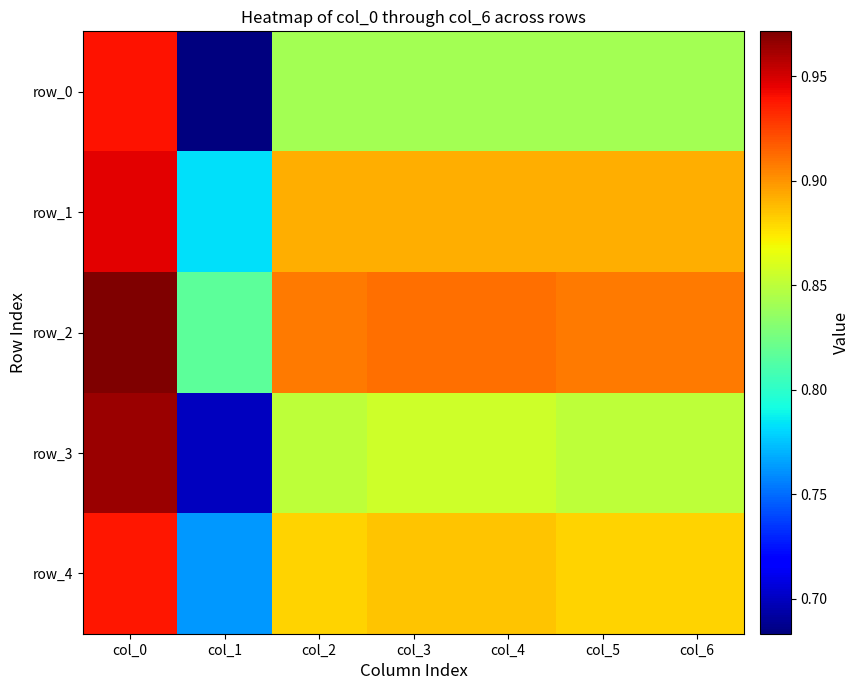

What is the difference between the maximum and minimum values in the row_1 series?

0.2